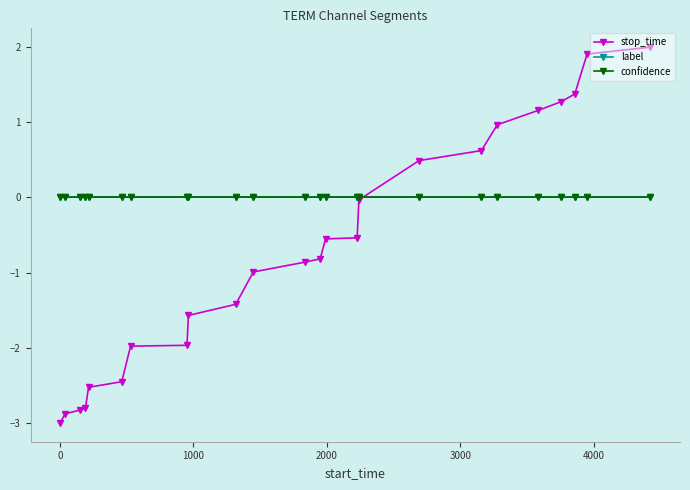

Which series has the largest total across all categories?

label